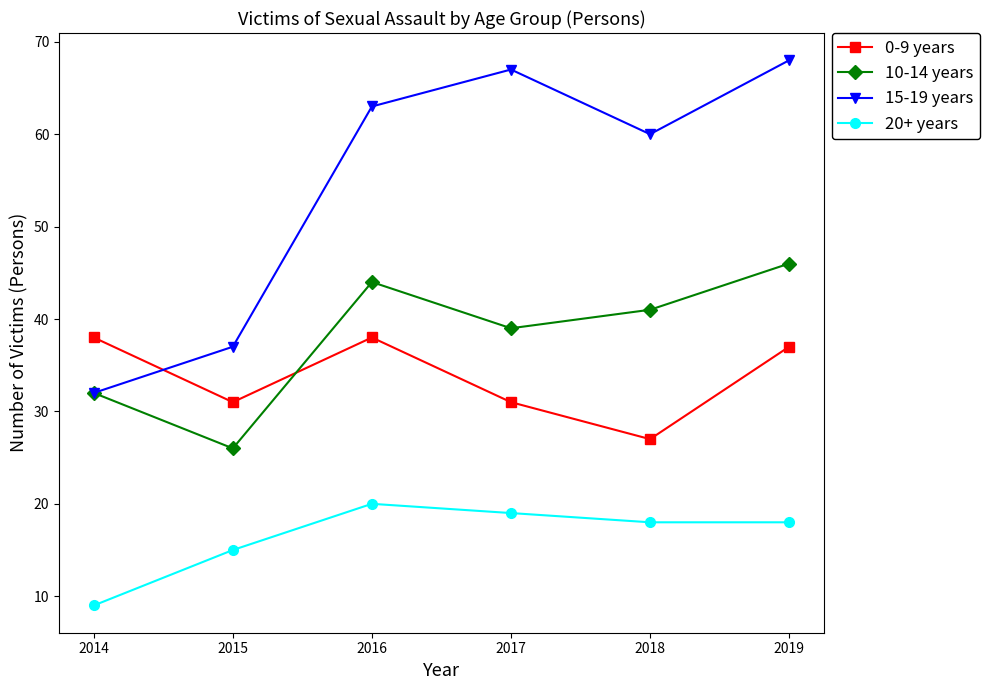

Which series has the largest total across all categories?

15-19 years